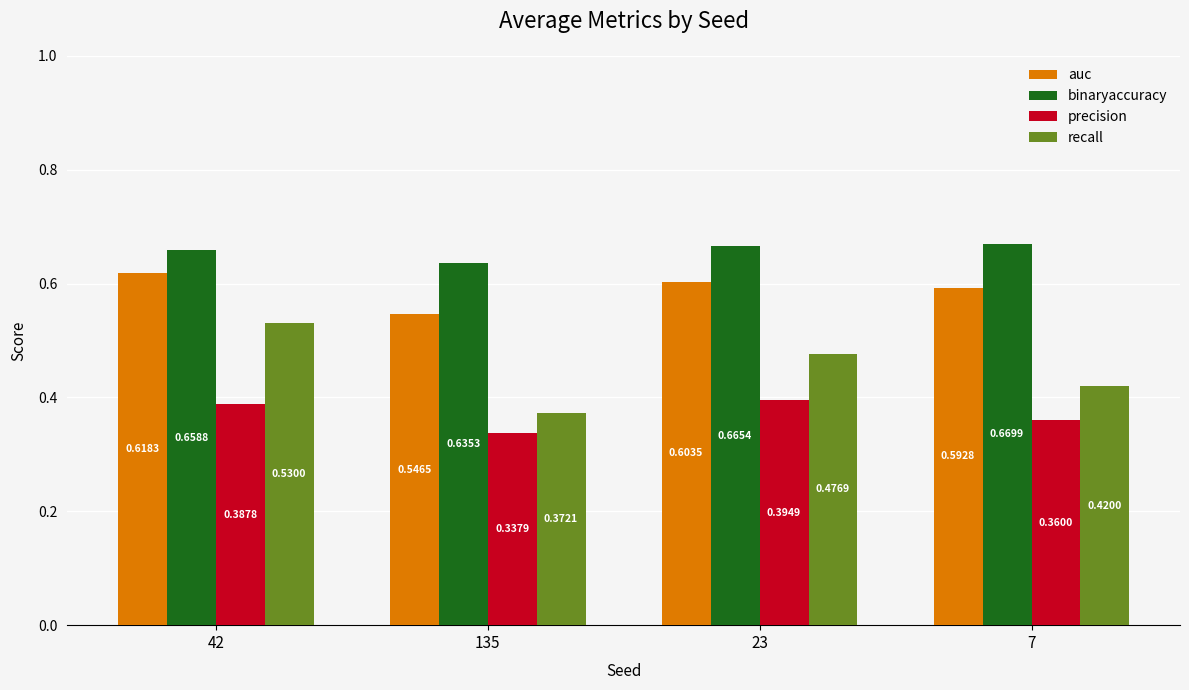

How many groups of bars are there?

4